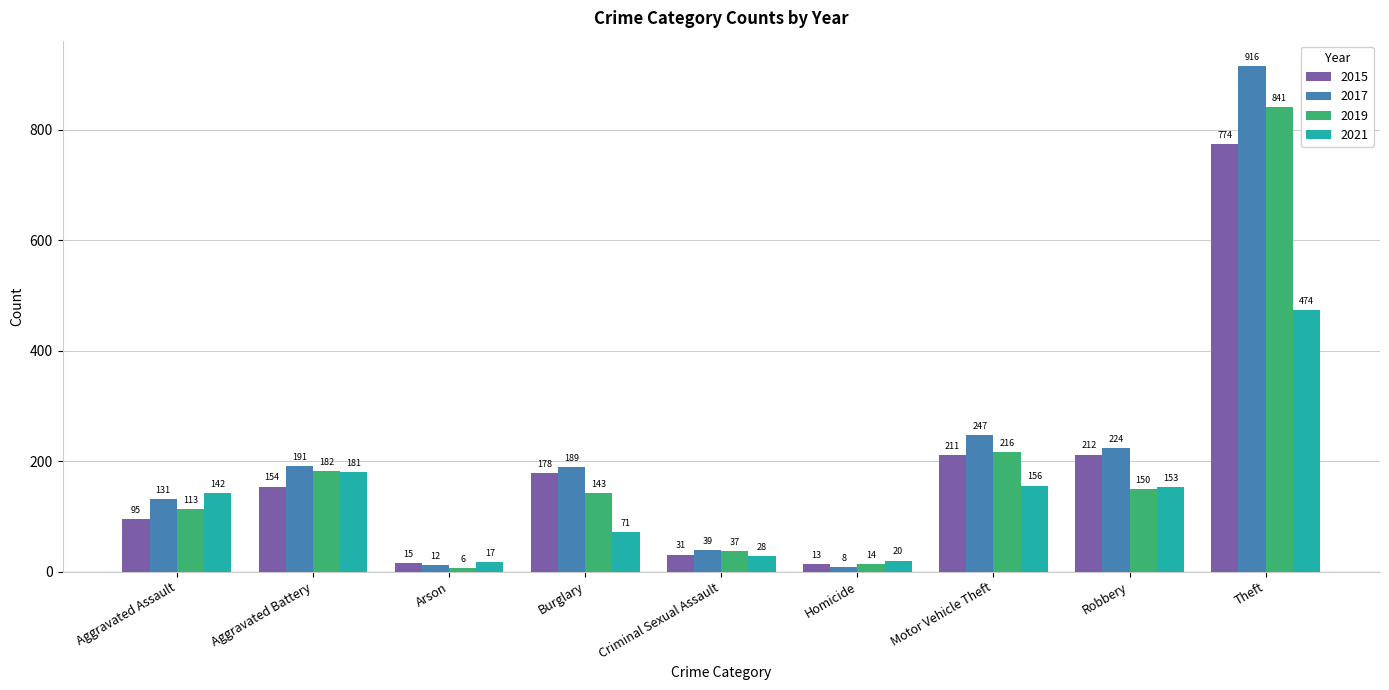

The value of 2017 at Robbery is 224. True or false?

True